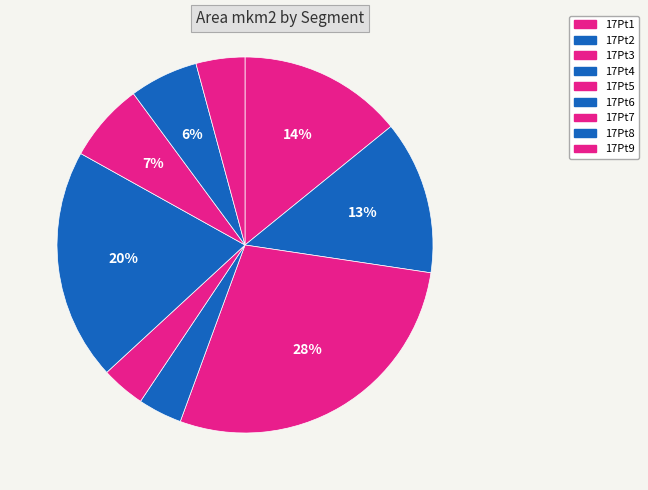

Does 17Pt7 represent more than half of the total?

No